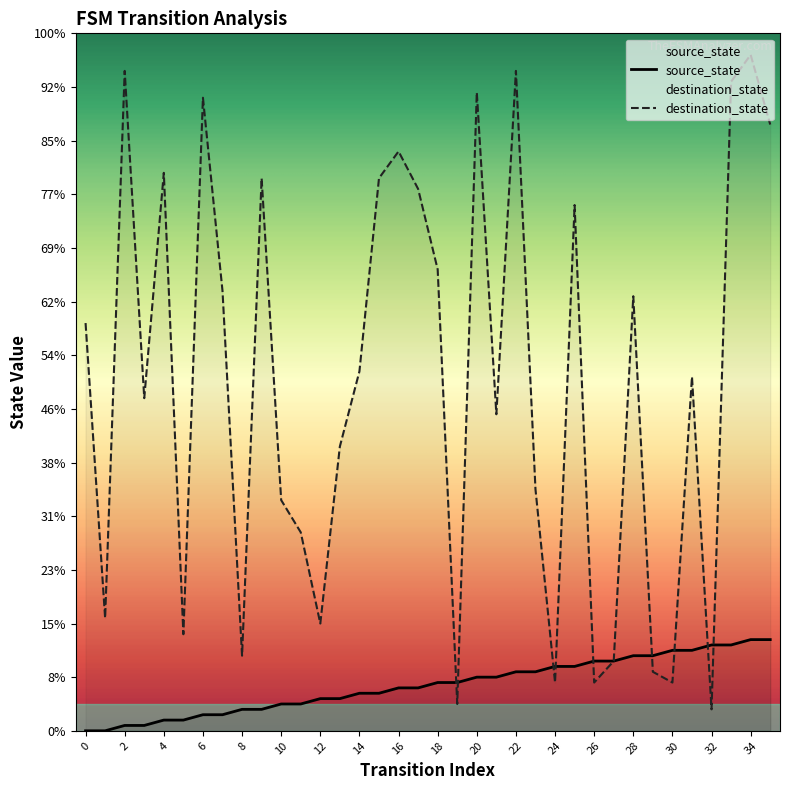

List the series in order of their peak value, highest first.

destination_state, source_state